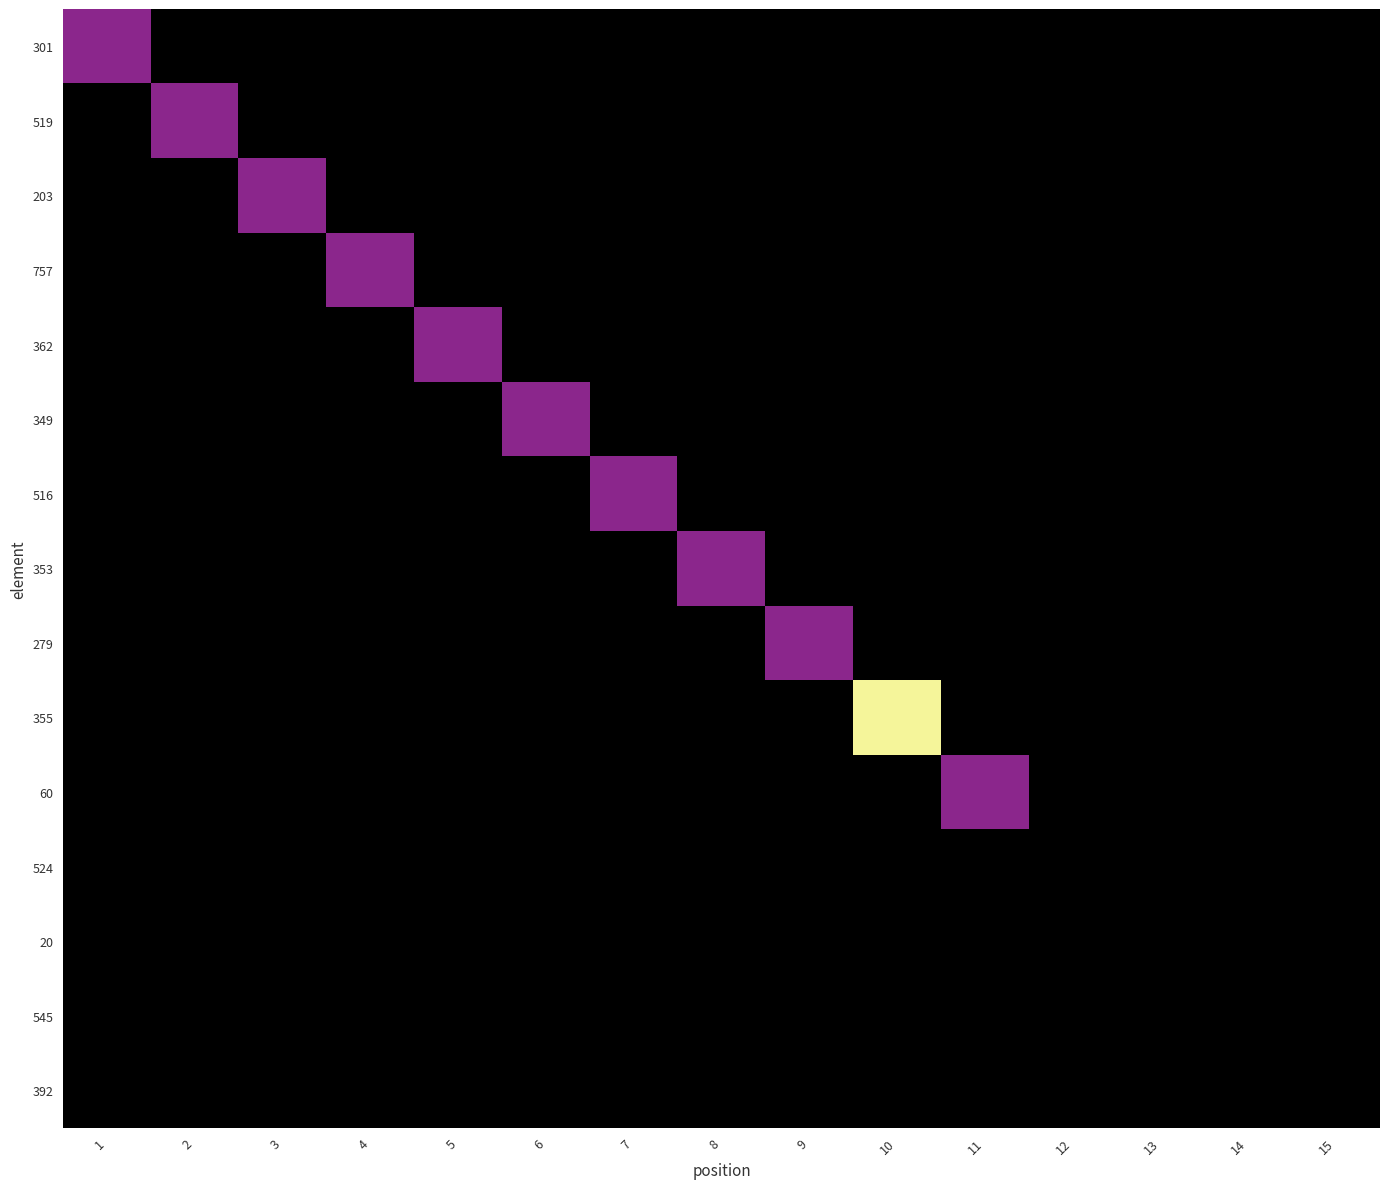

Reading left to right, what are all the values shown in this chart?

301: 1=1	2=0	3=0	4=0	5=0	6=0	7=0	8=0	9=0	10=0	11=0	12=0	13=0	14=0	15=0
519: 1=0	2=1	3=0	4=0	5=0	6=0	7=0	8=0	9=0	10=0	11=0	12=0	13=0	14=0	15=0
203: 1=0	2=0	3=1	4=0	5=0	6=0	7=0	8=0	9=0	10=0	11=0	12=0	13=0	14=0	15=0
757: 1=0	2=0	3=0	4=1	5=0	6=0	7=0	8=0	9=0	10=0	11=0	12=0	13=0	14=0	15=0
362: 1=0	2=0	3=0	4=0	5=1	6=0	7=0	8=0	9=0	10=0	11=0	12=0	13=0	14=0	15=0
349: 1=0	2=0	3=0	4=0	5=0	6=1	7=0	8=0	9=0	10=0	11=0	12=0	13=0	14=0	15=0
516: 1=0	2=0	3=0	4=0	5=0	6=0	7=1	8=0	9=0	10=0	11=0	12=0	13=0	14=0	15=0
353: 1=0	2=0	3=0	4=0	5=0	6=0	7=0	8=1	9=0	10=0	11=0	12=0	13=0	14=0	15=0
279: 1=0	2=0	3=0	4=0	5=0	6=0	7=0	8=0	9=1	10=0	11=0	12=0	13=0	14=0	15=0
355: 1=0	2=0	3=0	4=0	5=0	6=0	7=0	8=0	9=0	10=2	11=0	12=0	13=0	14=0	15=0
60: 1=0	2=0	3=0	4=0	5=0	6=0	7=0	8=0	9=0	10=0	11=1	12=0	13=0	14=0	15=0
524: 1=0	2=0	3=0	4=0	5=0	6=0	7=0	8=0	9=0	10=0	11=0	12=0	13=0	14=0	15=0
20: 1=0	2=0	3=0	4=0	5=0	6=0	7=0	8=0	9=0	10=0	11=0	12=0	13=0	14=0	15=0
545: 1=0	2=0	3=0	4=0	5=0	6=0	7=0	8=0	9=0	10=0	11=0	12=0	13=0	14=0	15=0
392: 1=0	2=0	3=0	4=0	5=0	6=0	7=0	8=0	9=0	10=0	11=0	12=0	13=0	14=0	15=0